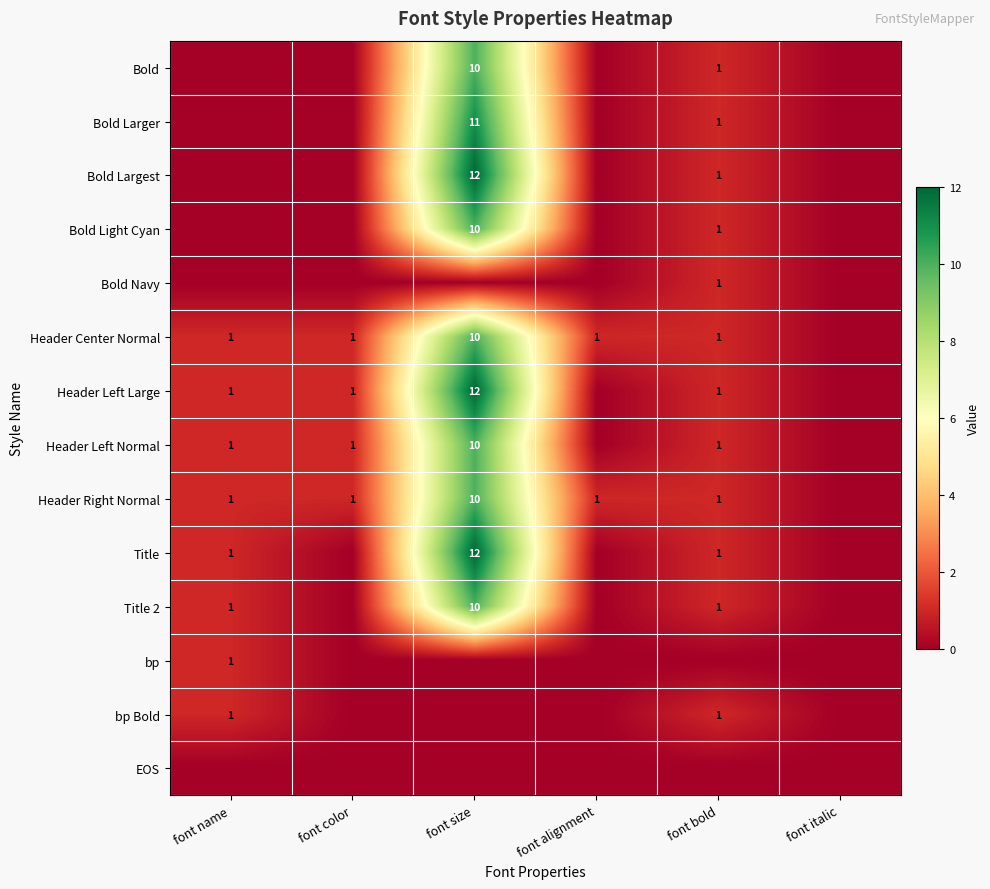

True or false: Header Right Normal has a value of 1 at font alignment.

True